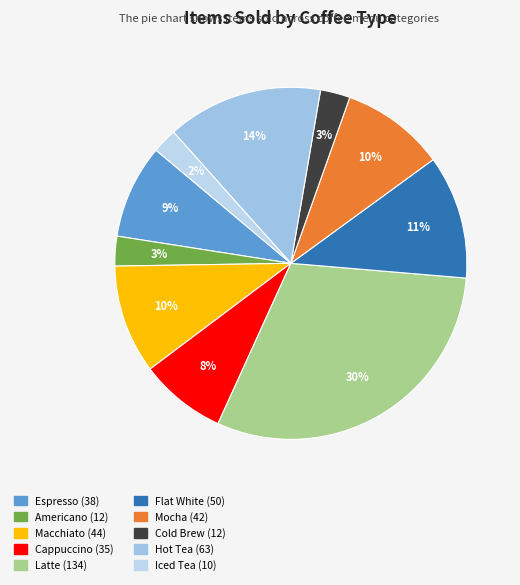

Rank the categories by value from highest to lowest.

Latte, Hot Tea, Flat White, Macchiato, Mocha, Espresso, Cappuccino, Americano, Cold Brew, Iced Tea